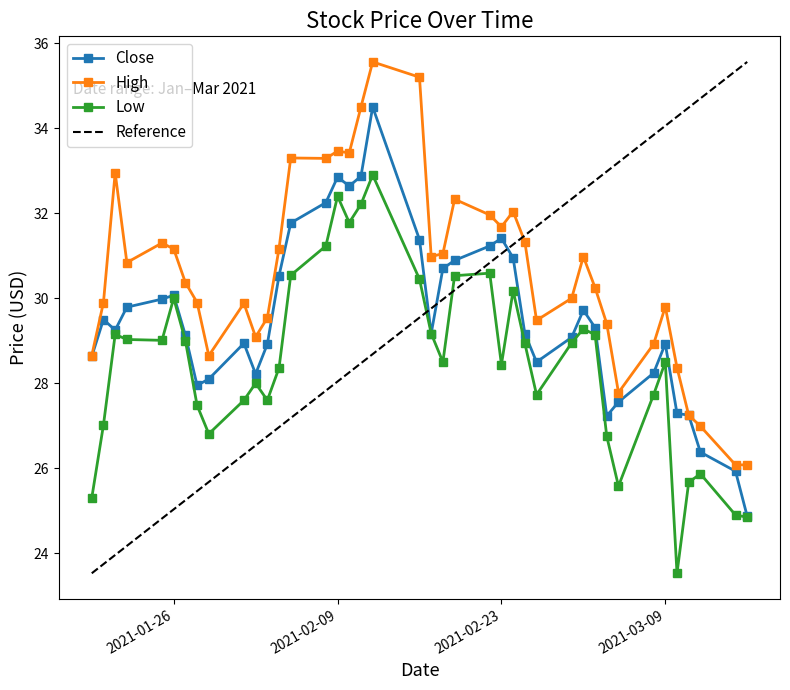

What is the total value across all series at 2021-02-26?

85.7